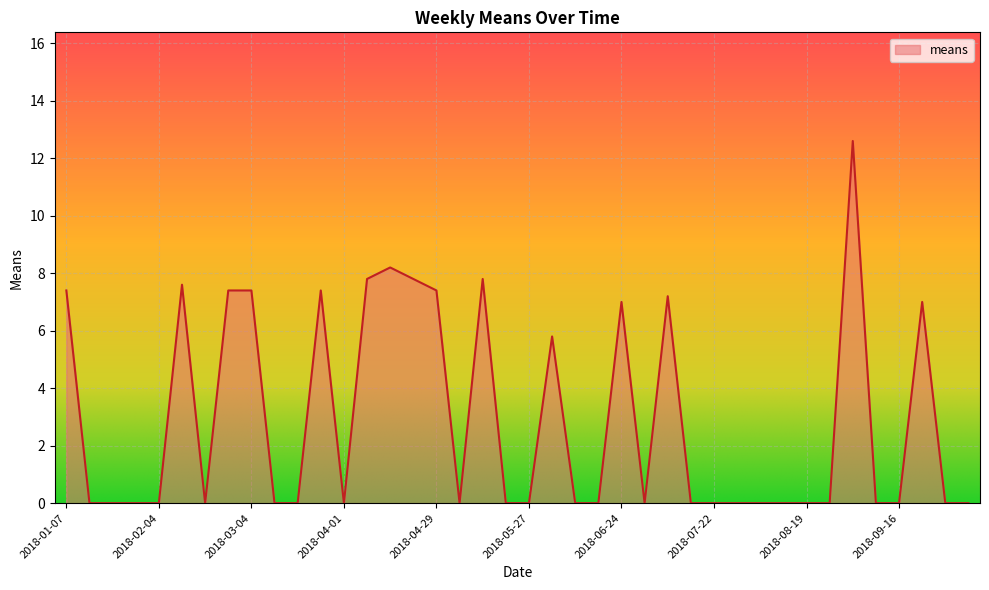

What is the greatest value displayed?

12.6